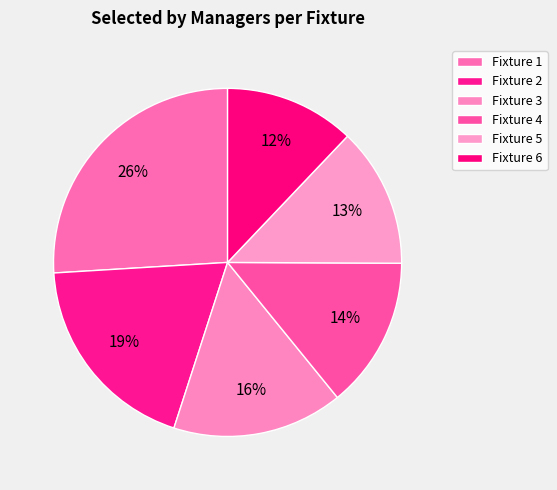

Is it true that Fixture 3 is 16% of the pie?

True